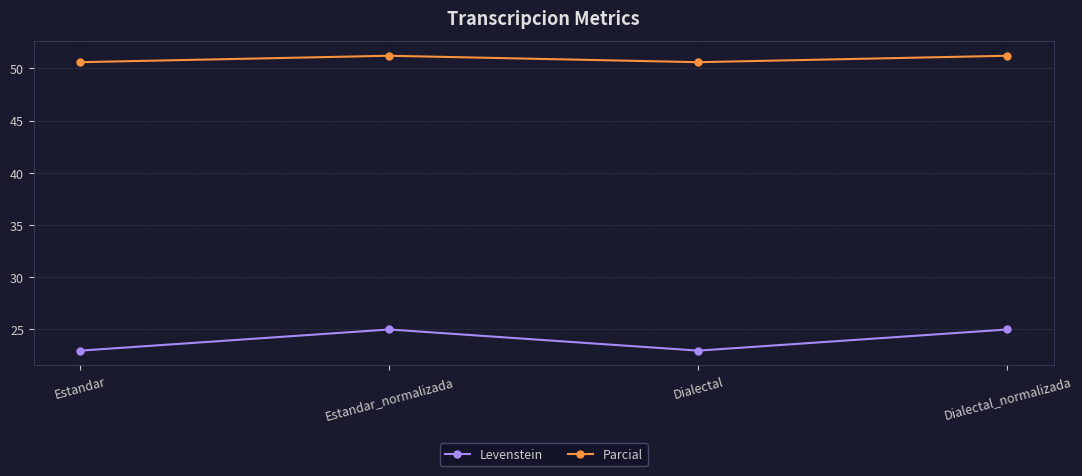

The Parcial series shows 51.2 at Dialectal_normalizada. True or false?

True